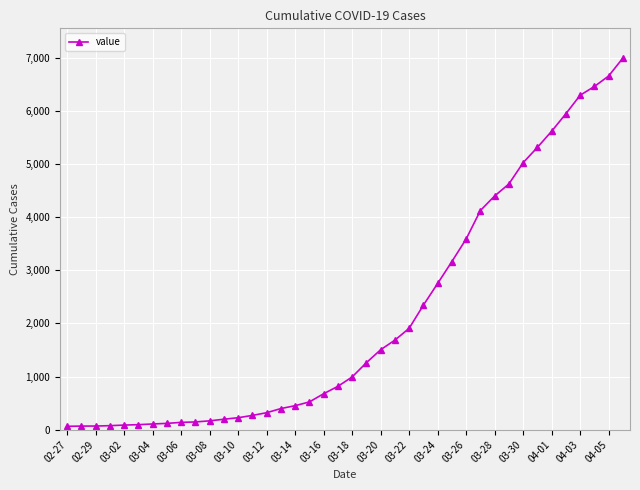

What is the greatest value displayed?

6995